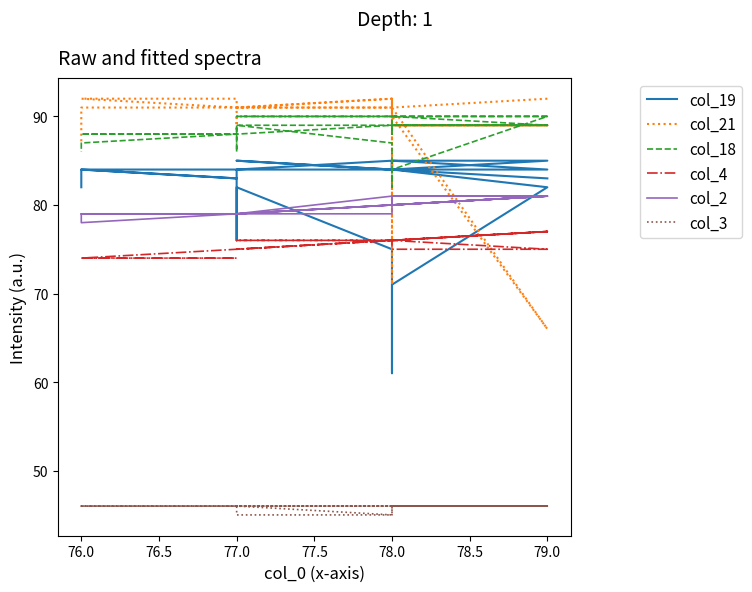

How many col_18 values are between 88 and 90?

31